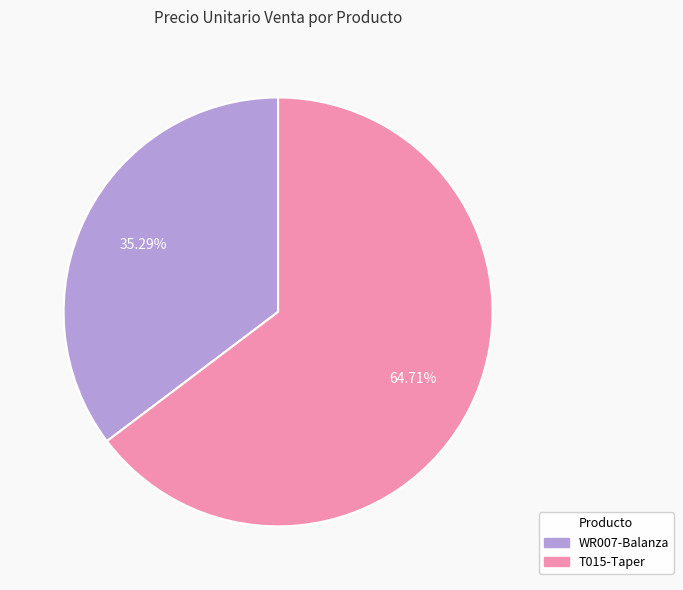

Do WR007-Balanza and T015-Taper together represent more than half of the pie?

Yes